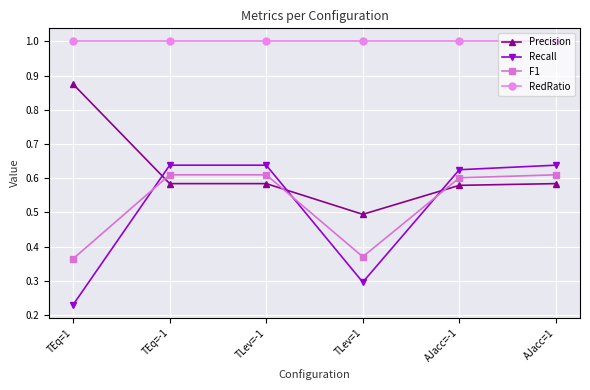

Is this an area chart (filled region under the line)?

No